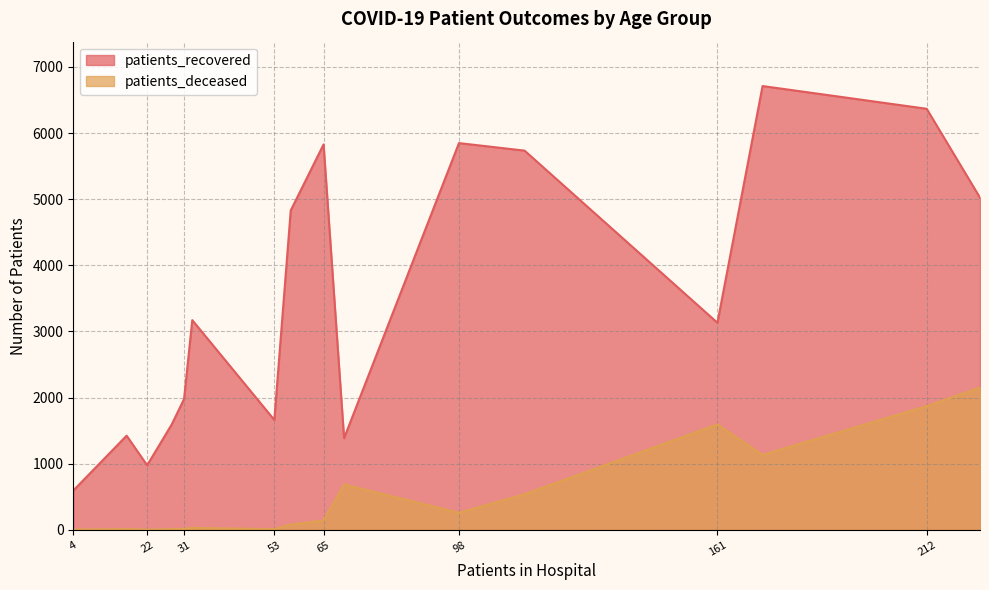

Which series has the largest total across all categories?

patients_recovered